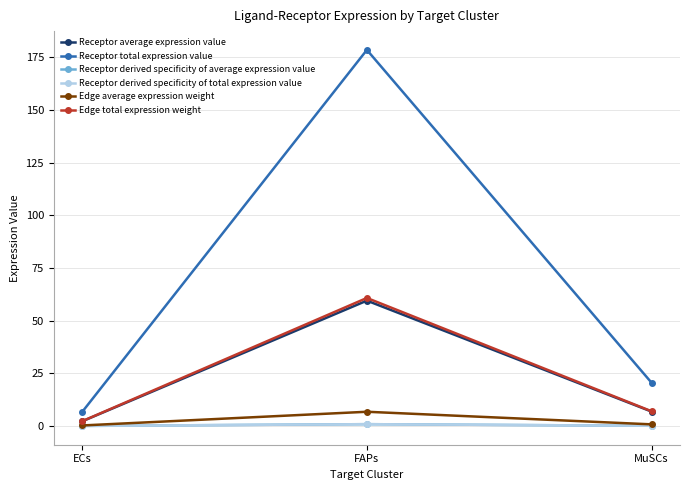

Does the chart have visible grid lines?

Yes